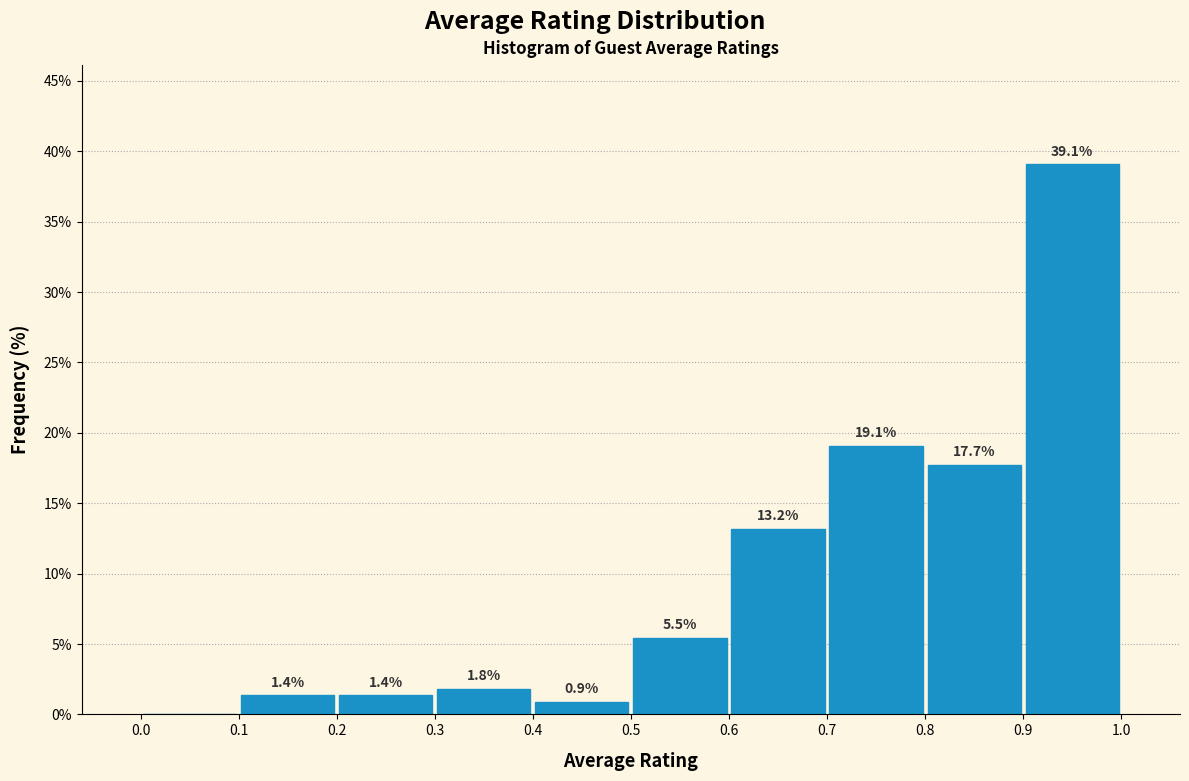

Which range on the x-axis has the tallest bar?

0.9 to 1.0